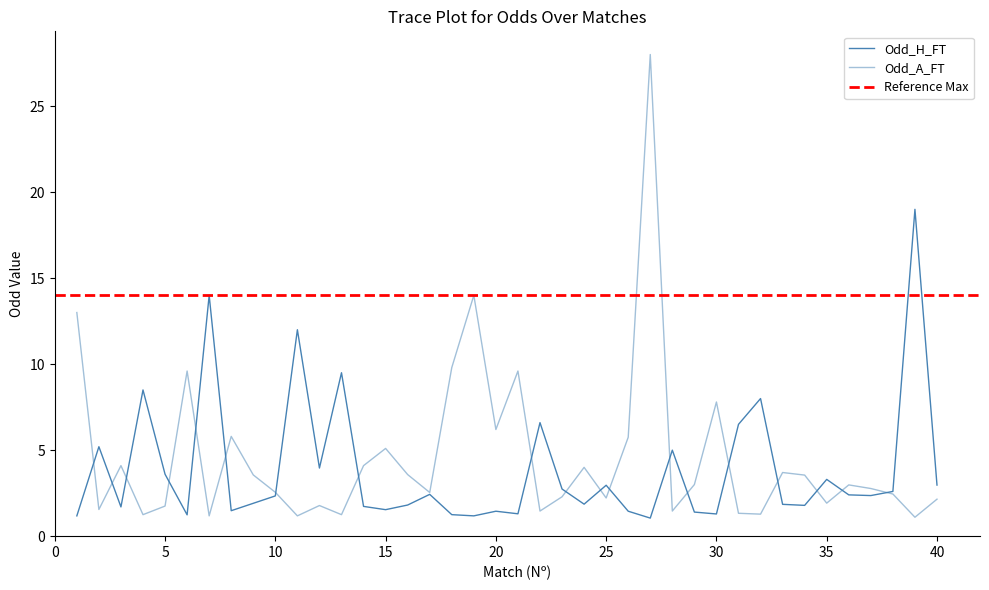

List the series in order of their overall mean, highest first.

Odd_A_FT, Odd_H_FT